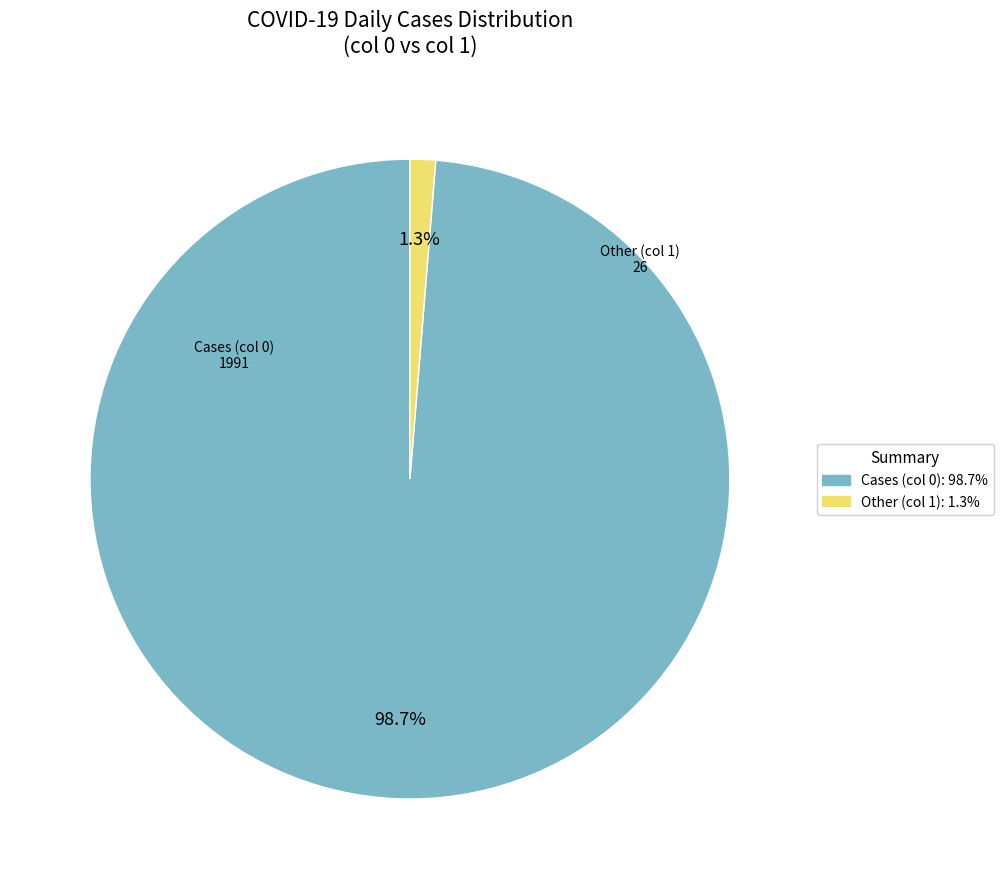

Is there any slice that represents more than half of the pie?

Yes